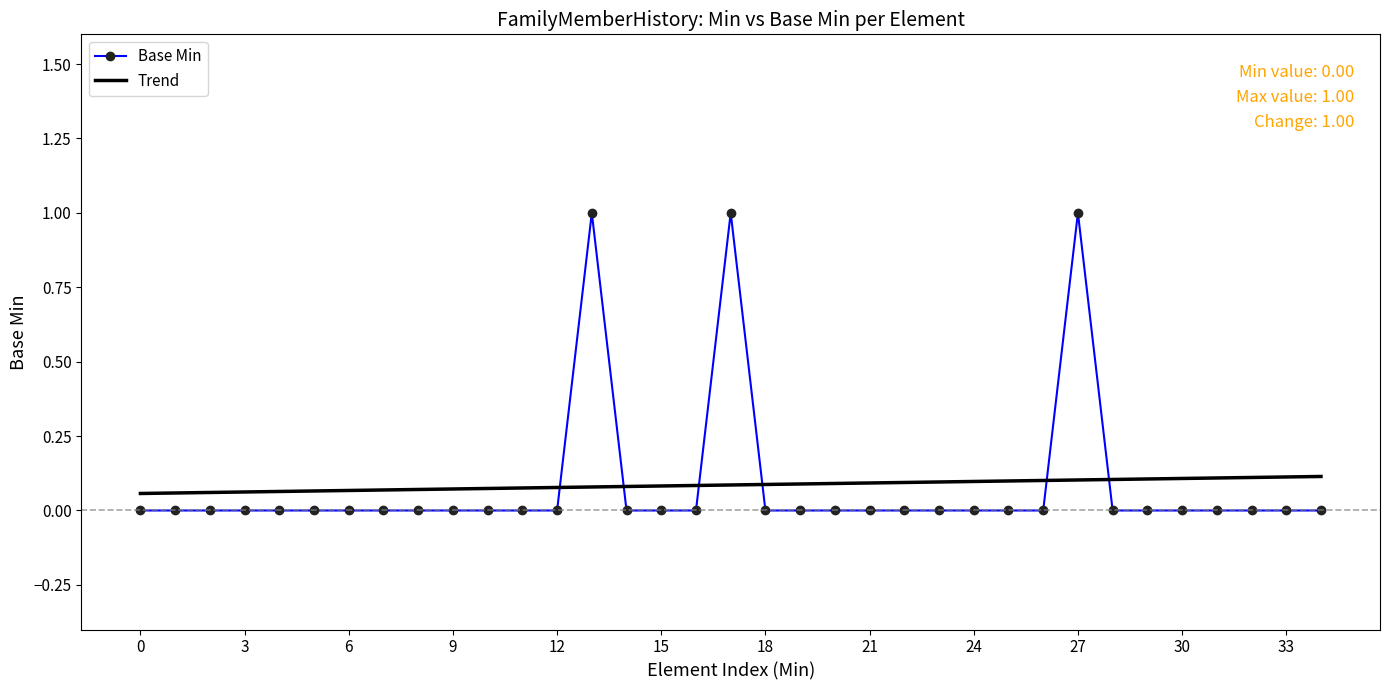

What is the maximum value for Base Min?

1.0